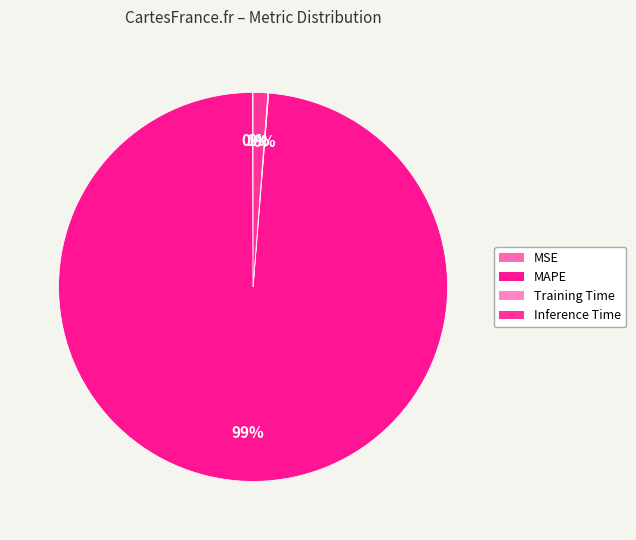

What percentage is NOT represented by MSE?

99.9%